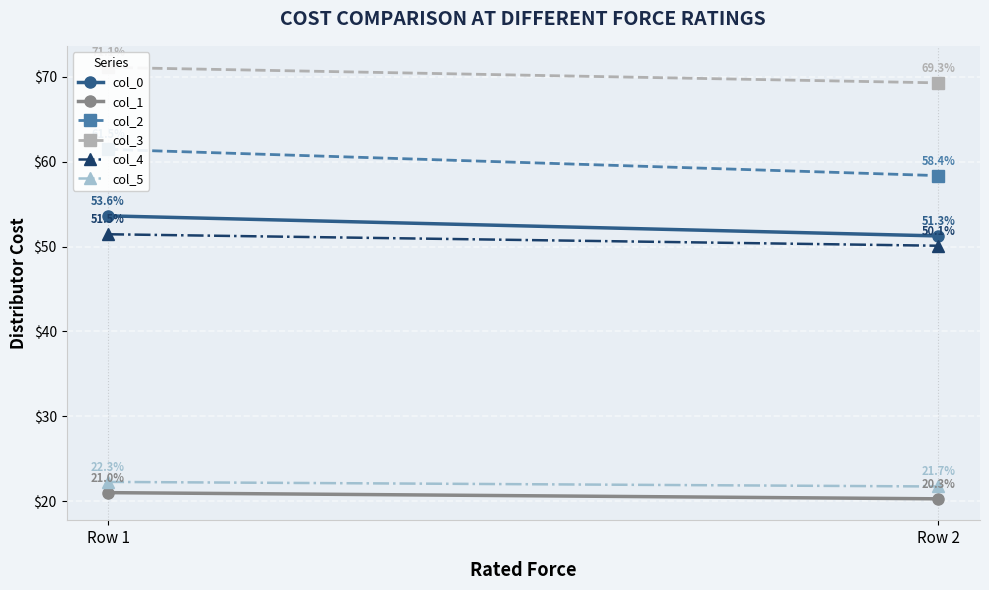

Which category has the highest value in the col_3 series?

Row 1